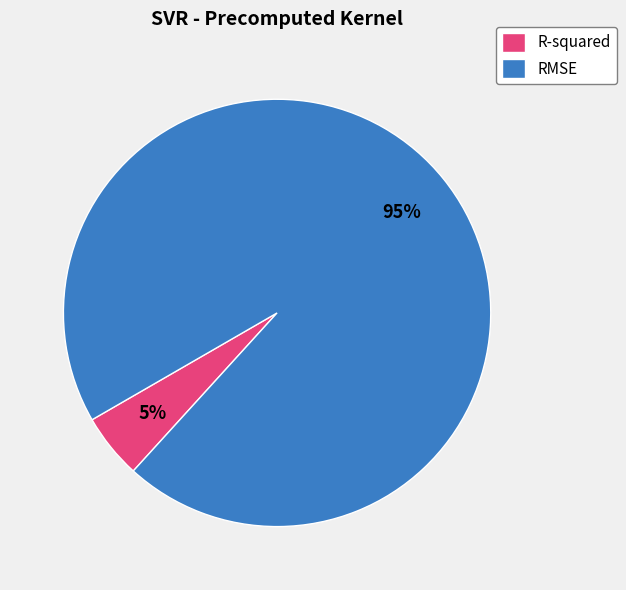

Rank the categories by value from highest to lowest.

RMSE, R-squared